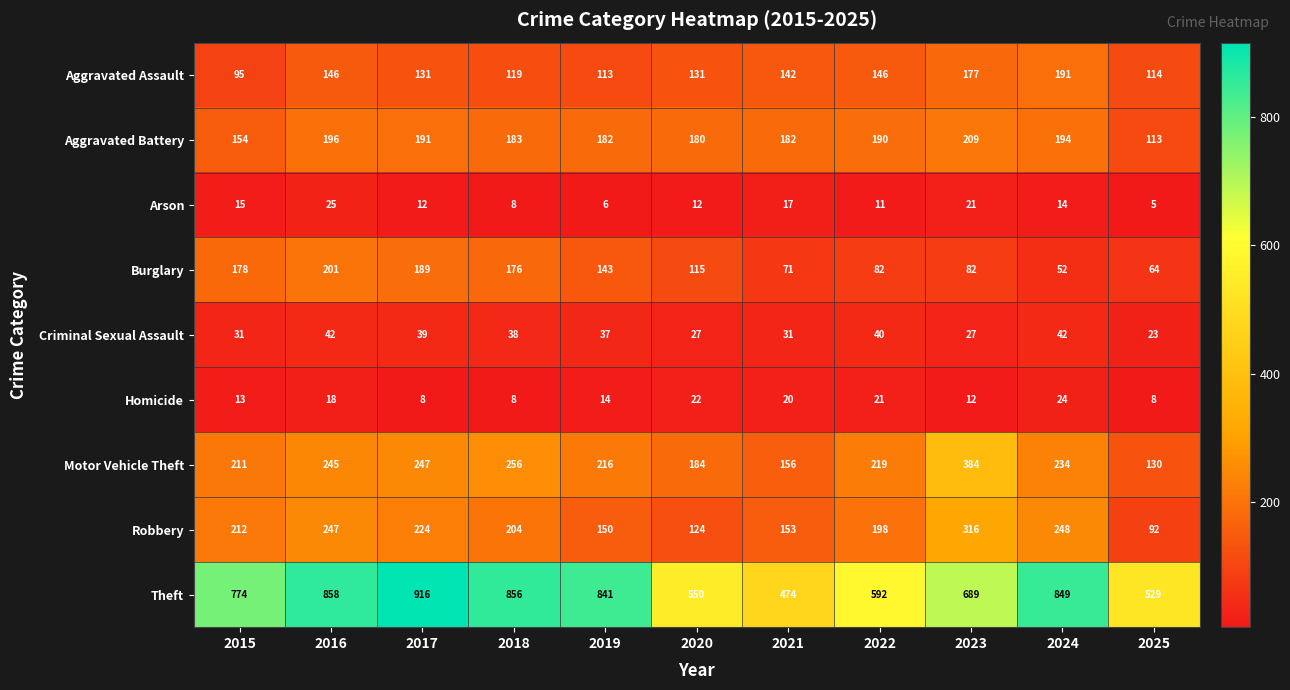

The value of Burglary at 2015 is 178. True or false?

True